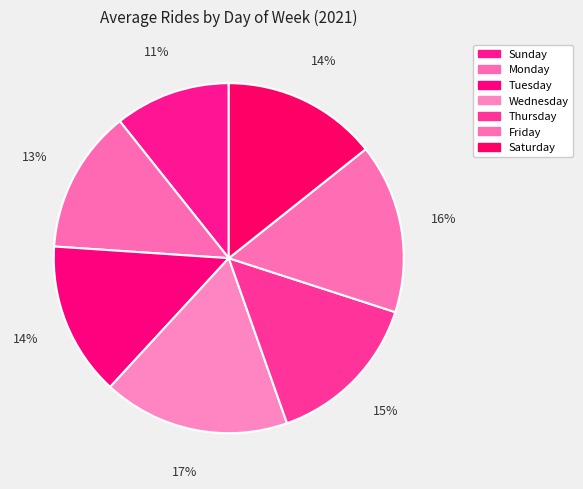

Is there a majority slice in this chart?

No